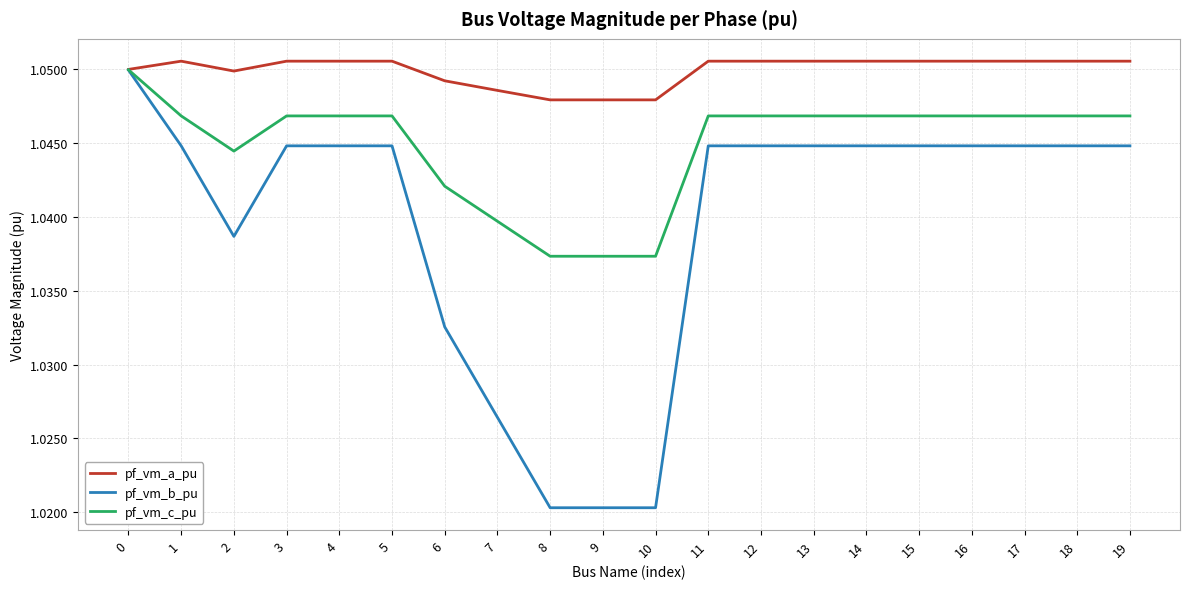

List the series in order of their overall mean, lowest first.

pf_vm_b_pu, pf_vm_c_pu, pf_vm_a_pu